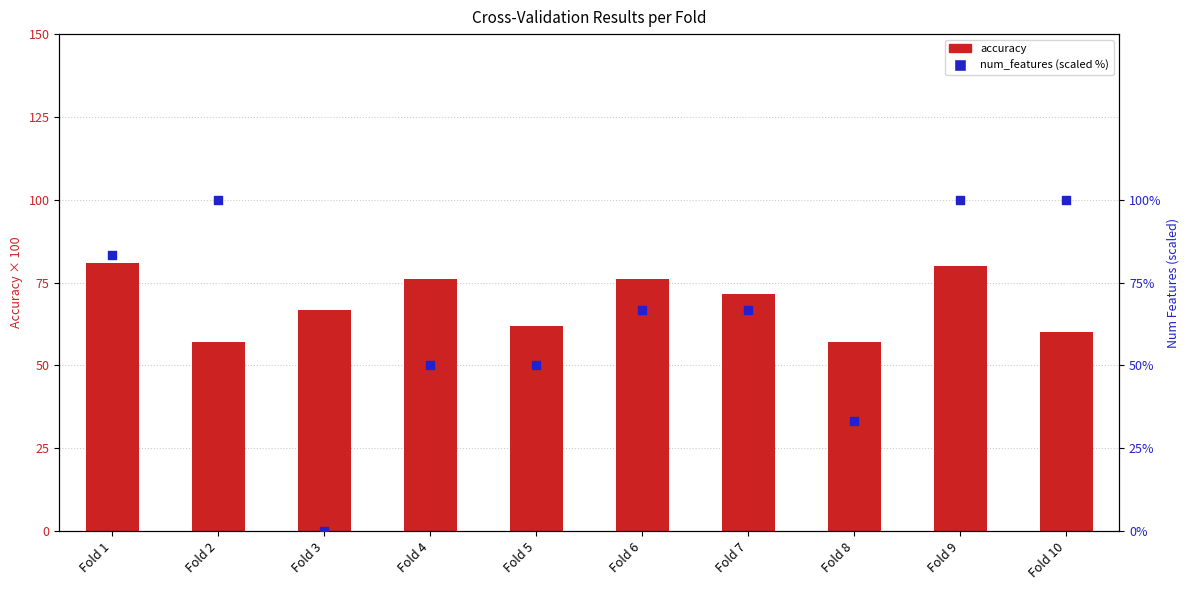

What is the total value across all series at Fold 9?

180.0